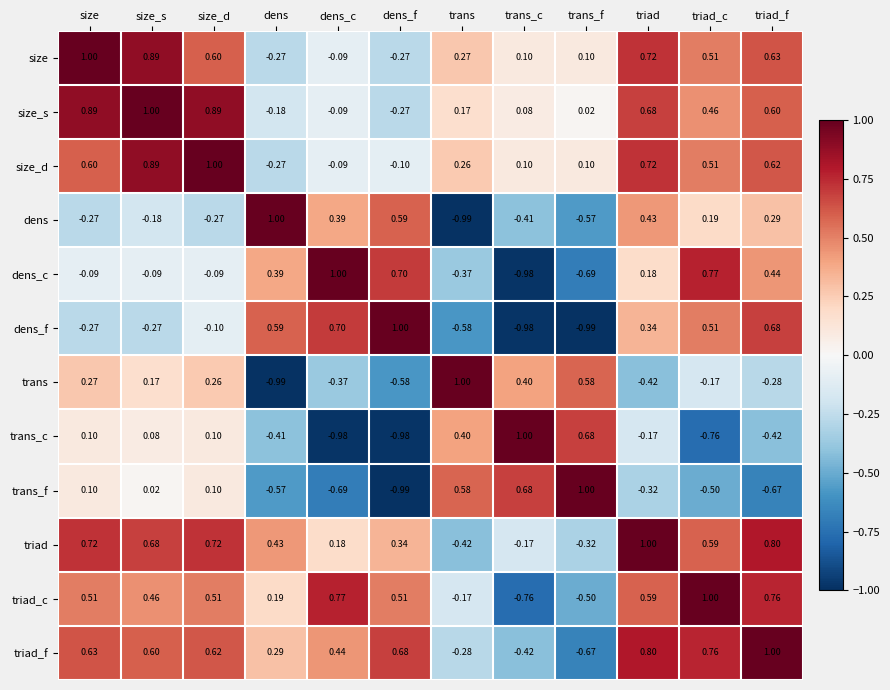

Where does the trans_f series first go above 0?

size